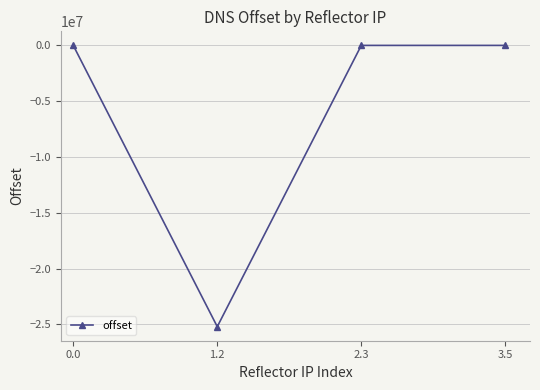

What value does the data have at 2.3?

28